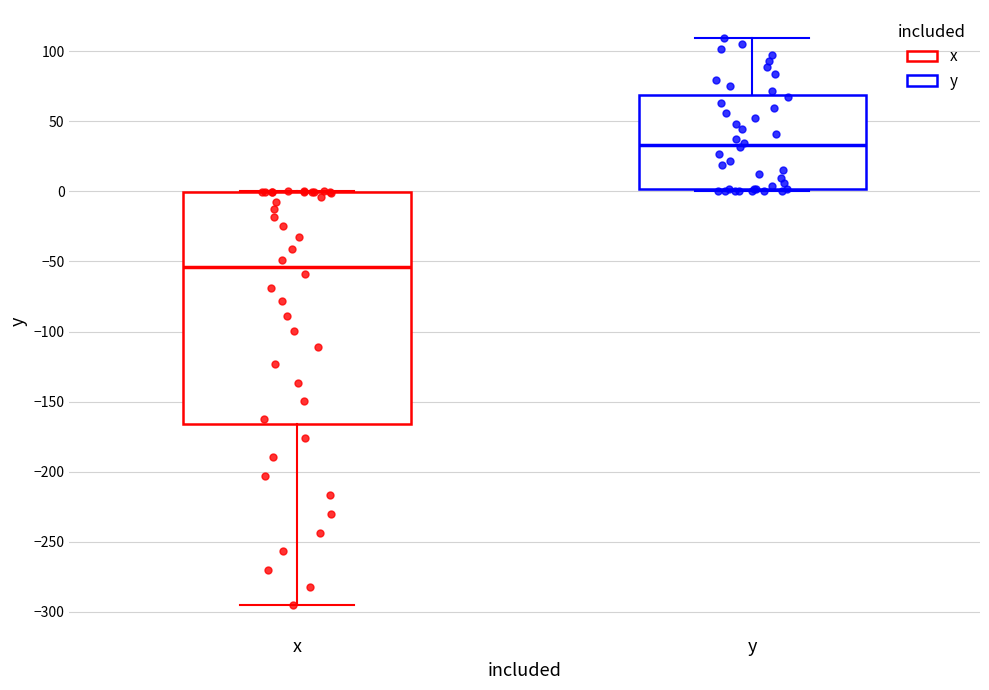

Where is the upper edge of the box for x on the y-axis? The values are not printed on the chart, so give them approximately, as read against the axis.

0